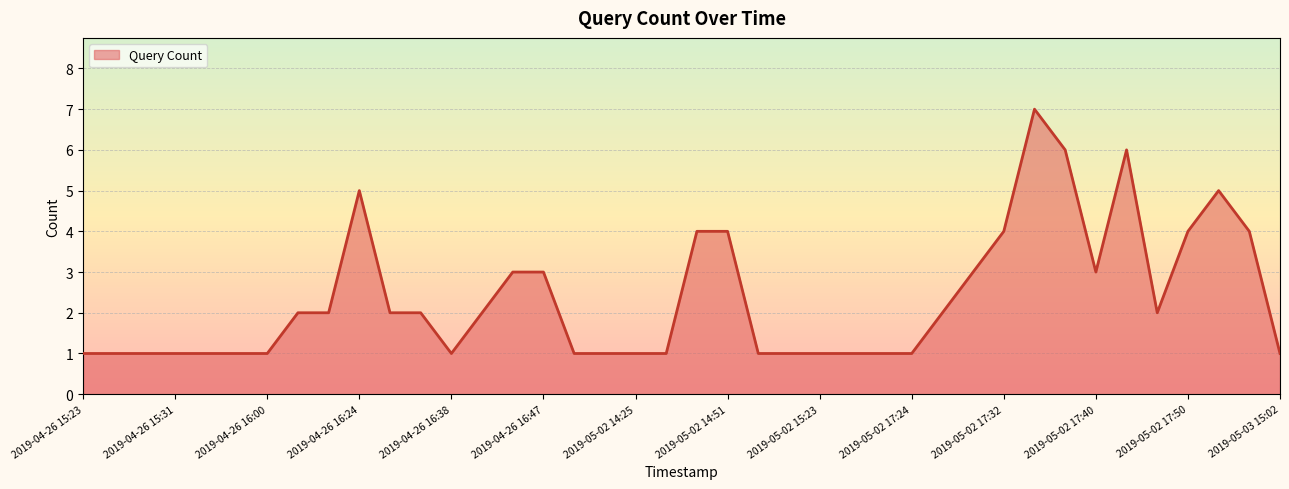

What is the sum of all values?

94